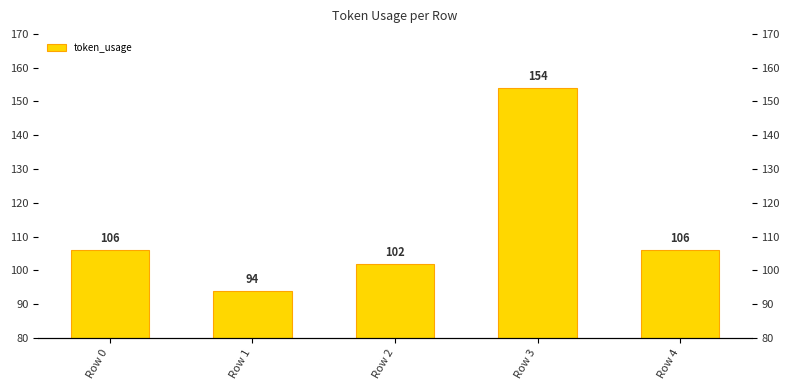

List the labels in order of value, largest first.

Row 3, Row 0, Row 4, Row 2, Row 1